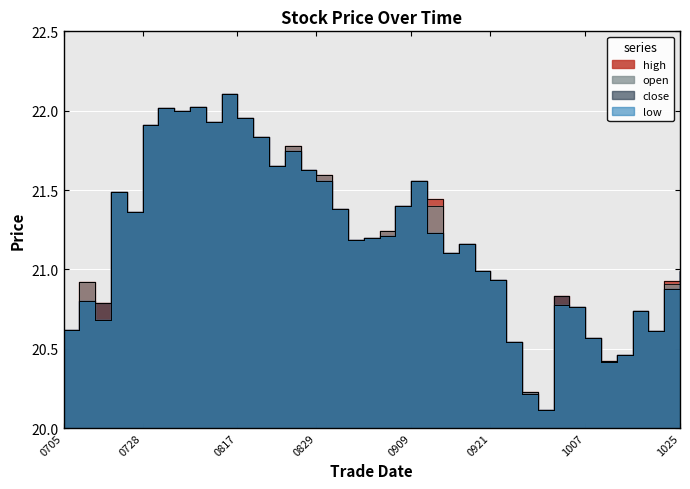

The open series shows 20.2 at 20220929. True or false?

True